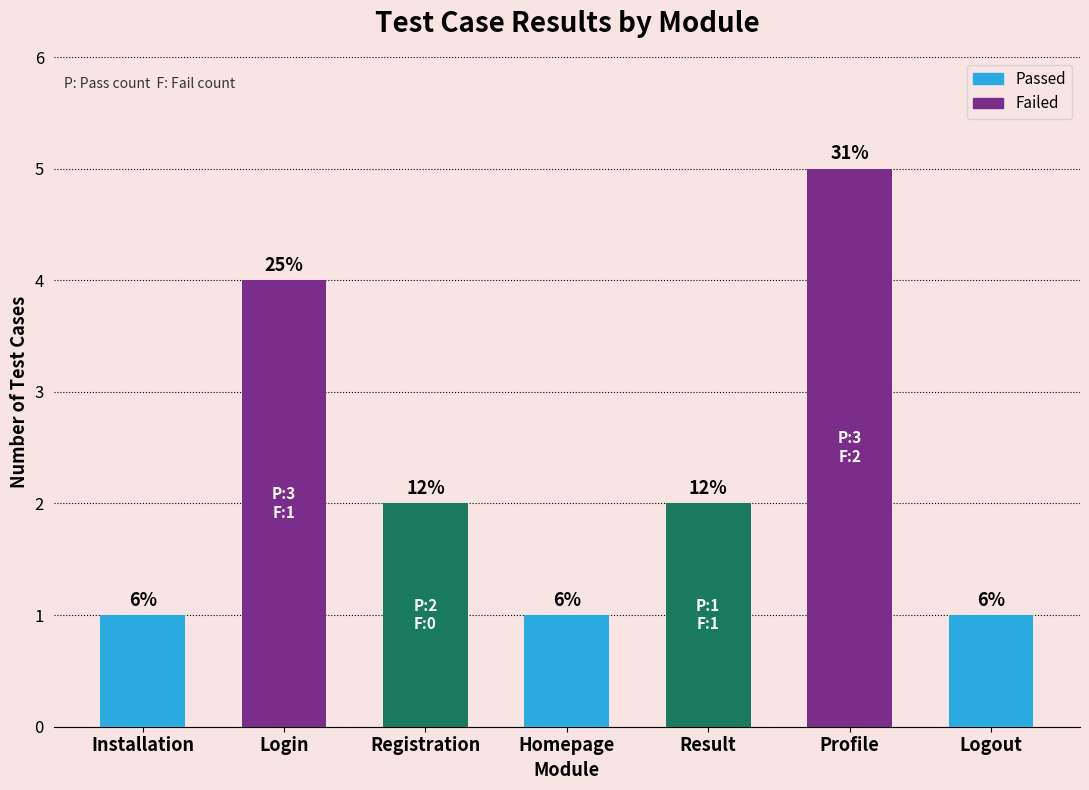

Reading left to right, list all the values displayed in this chart.

1	4	2	1	2	5	1